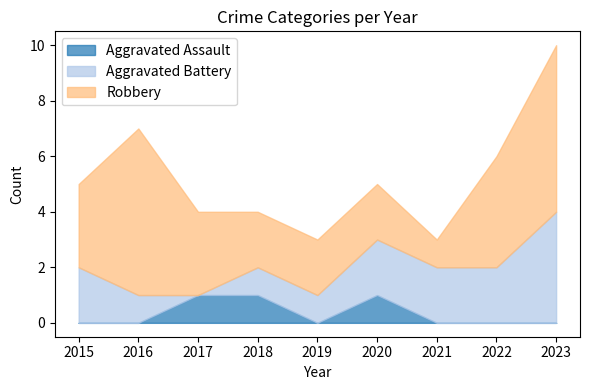

At which category is the sum across all series the highest?

2023